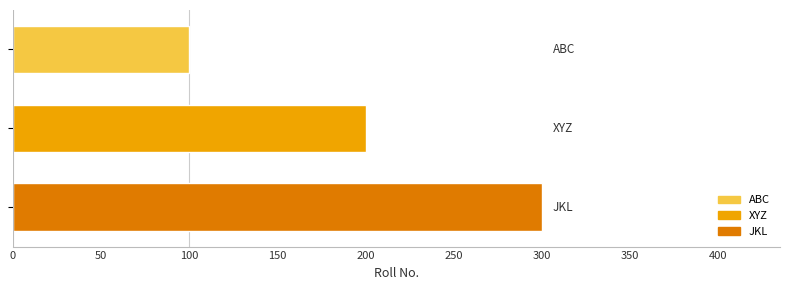

What is the value of the 1st bar from the top?

100